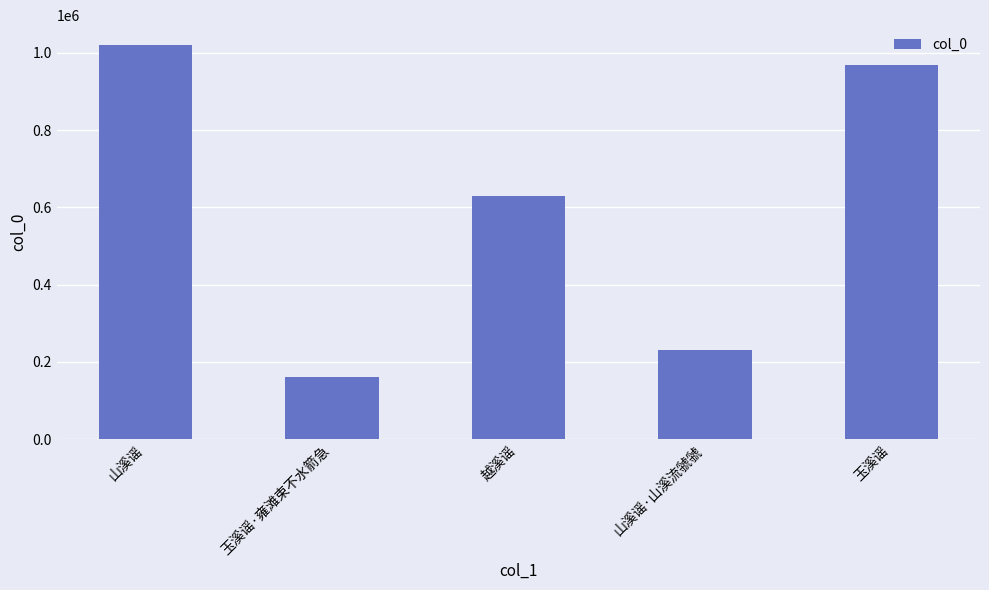

Where does the data first go above 628209?

山溪谣